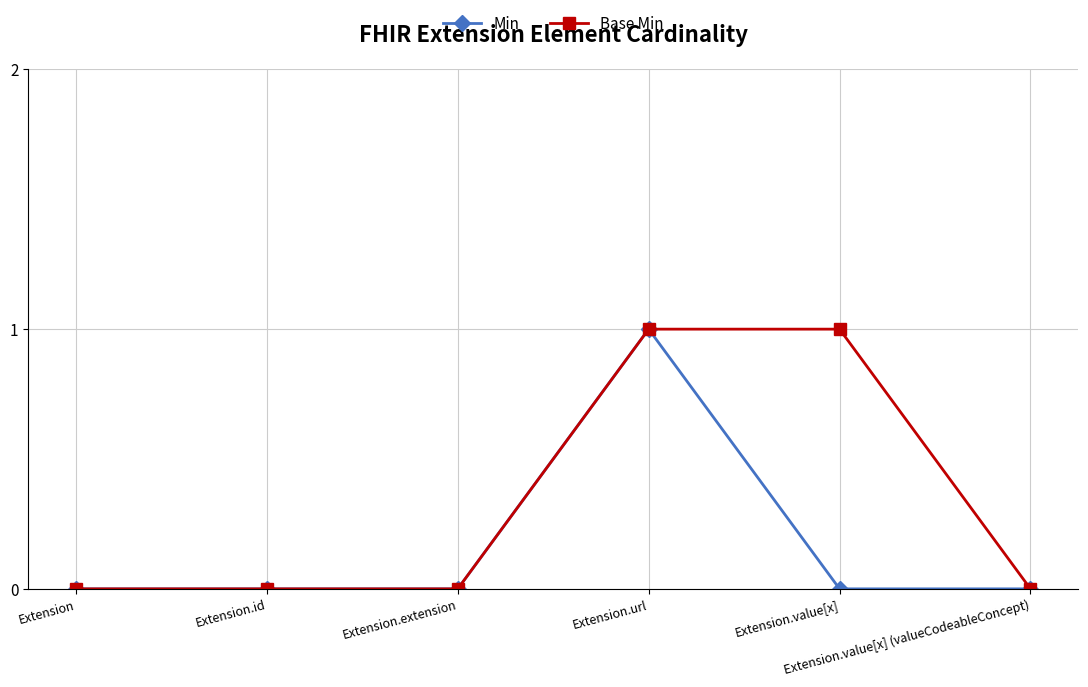

Which series has the largest total across all categories?

Base Min